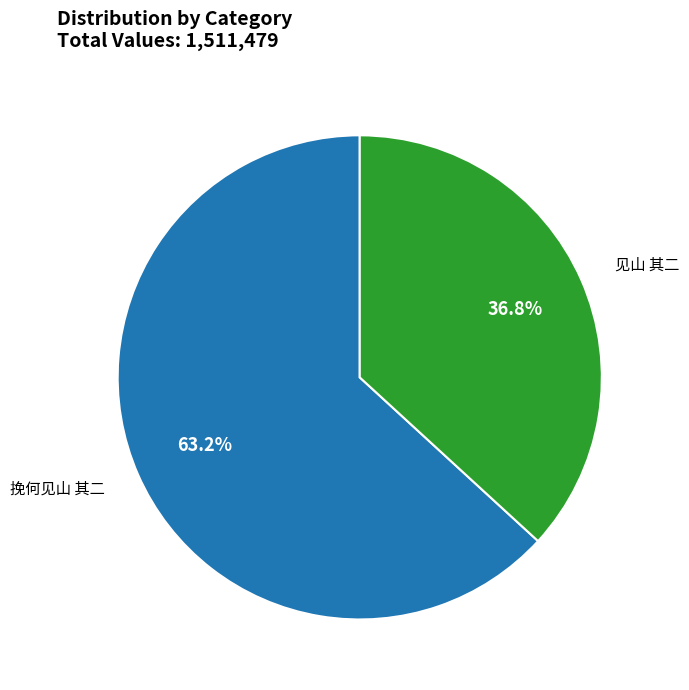

Is there any slice that represents more than half of the pie?

Yes